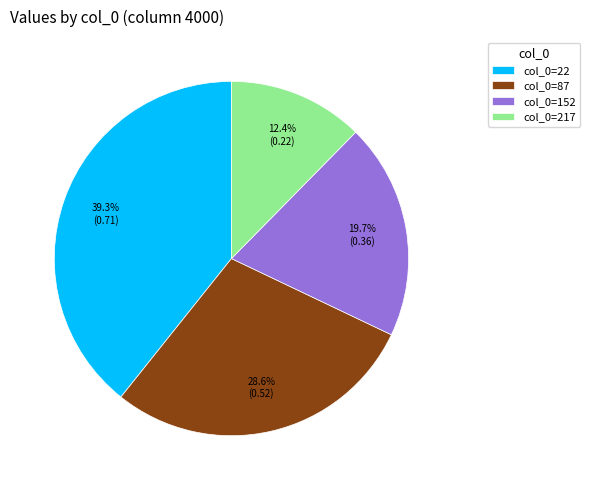

What is the smallest slice in the pie chart?

col_0=217